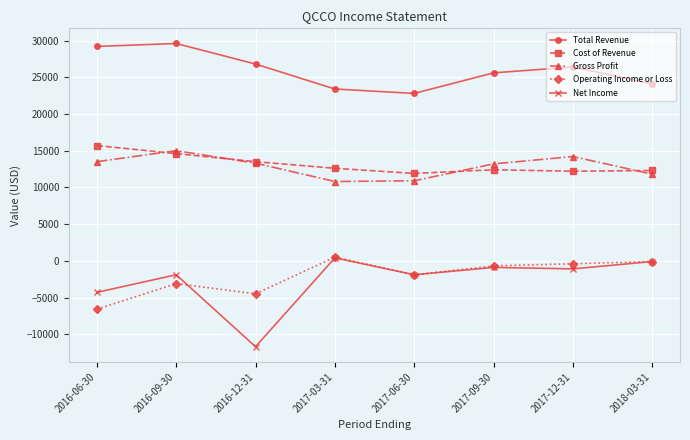

What is the total value across all series at 2018-03-31?

48000